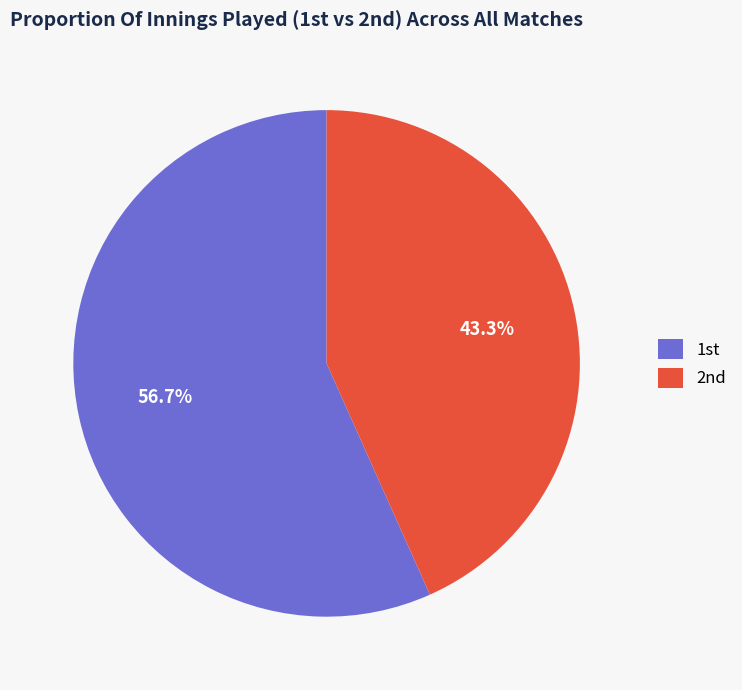

Rank the categories by value from highest to lowest.

1st, 2nd